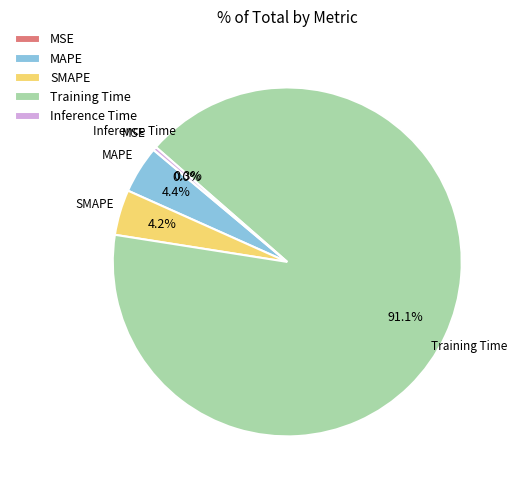

Which category has the biggest portion of the pie?

Training Time